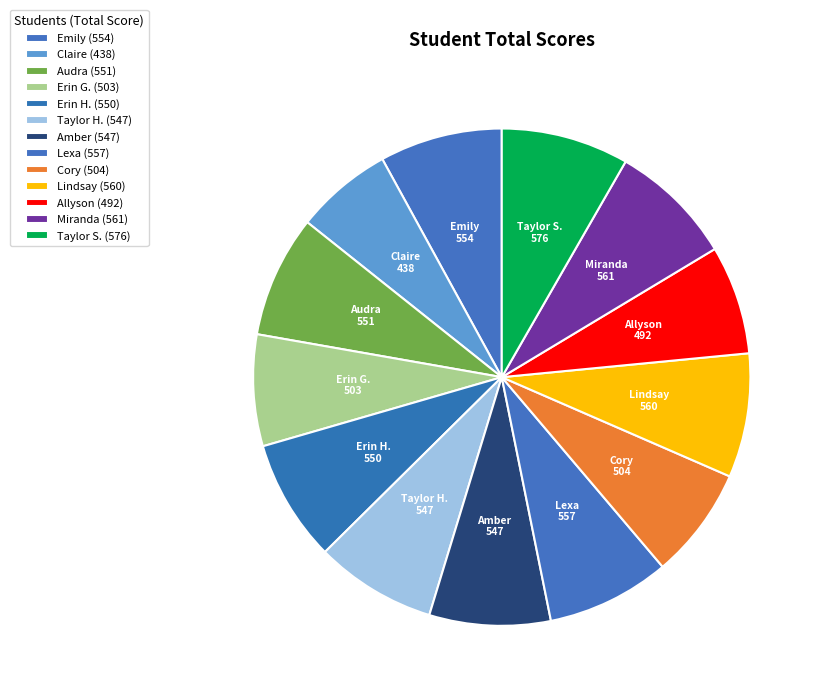

What is the ratio of the value at Audra to the value at Miranda?

1.0